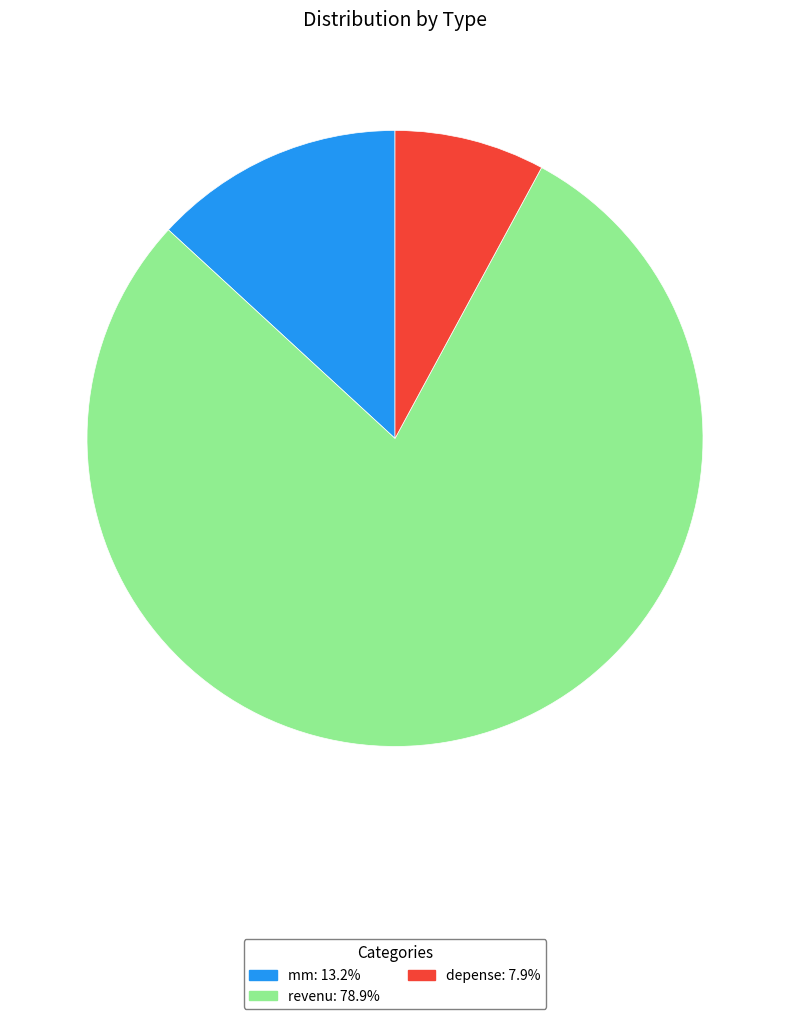

Which has a higher value, depense or mm?

mm